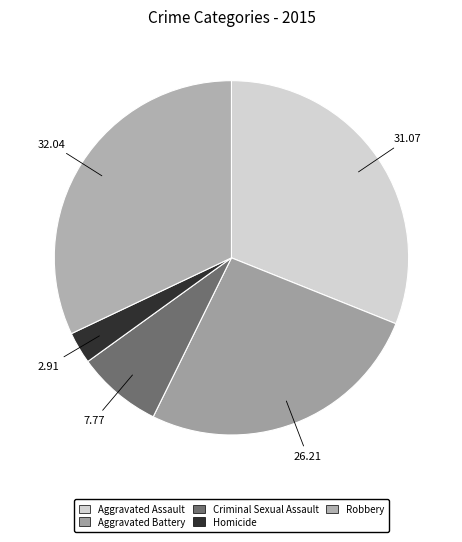

How many slices are in this pie chart?

5